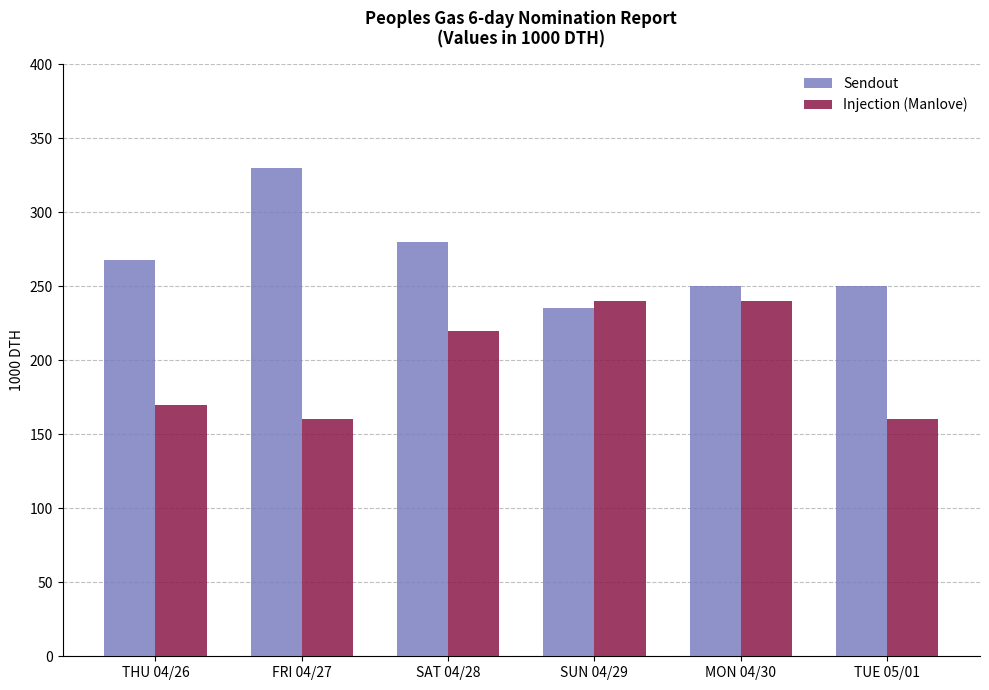

What is the sum of the Sendout values at SUN 04/29 and FRI 04/27?

565.0